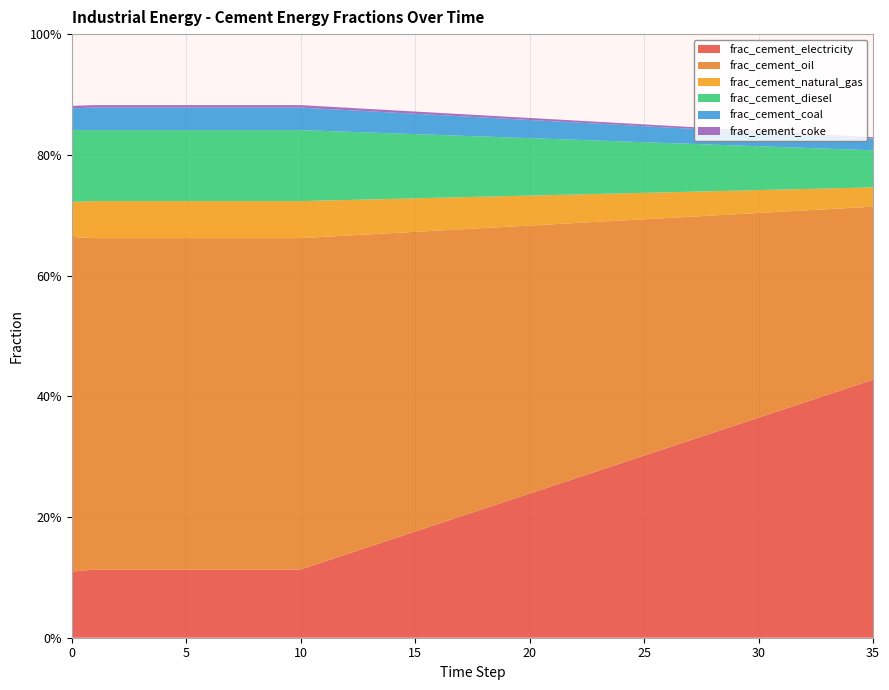

Reading right to left, list all the values displayed in this chart.

frac_cement_electricity: 0.4	0.4	0.4	0.4	0.4	0.4	0.4	0.3	0.3	0.3	0.3	0.3	0.3	0.3	0.3	0.2	0.2	0.2	0.2	0.2	0.2	0.2	0.2	0.1	0.1	0.1	0.1	0.1	0.1	0.1	0.1	0.1	0.1	0.1	0.1	0.1
frac_cement_oil: 0.3	0.3	0.3	0.3	0.3	0.3	0.3	0.4	0.4	0.4	0.4	0.4	0.4	0.4	0.4	0.4	0.5	0.5	0.5	0.5	0.5	0.5	0.5	0.5	0.5	0.5	0.5	0.5	0.5	0.5	0.5	0.5	0.5	0.5	0.5	0.6
frac_cement_natural_gas: 0.0	0.0	0.0	0.0	0.0	0.0	0.0	0.0	0.0	0.0	0.0	0.0	0.0	0.0	0.0	0.0	0.1	0.1	0.1	0.1	0.1	0.1	0.1	0.1	0.1	0.1	0.1	0.1	0.1	0.1	0.1	0.1	0.1	0.1	0.1	0.1
frac_cement_diesel: 0.1	0.1	0.1	0.1	0.1	0.1	0.1	0.1	0.1	0.1	0.1	0.1	0.1	0.1	0.1	0.1	0.1	0.1	0.1	0.1	0.1	0.1	0.1	0.1	0.1	0.1	0.1	0.1	0.1	0.1	0.1	0.1	0.1	0.1	0.1	0.1
frac_cement_coal: 0.0	0.0	0.0	0.0	0.0	0.0	0.0	0.0	0.0	0.0	0.0	0.0	0.0	0.0	0.0	0.0	0.0	0.0	0.0	0.0	0.0	0.0	0.0	0.0	0.0	0.0	0.0	0.0	0.0	0.0	0.0	0.0	0.0	0.0	0.0	0.0
frac_cement_coke: 0.0	0.0	0.0	0.0	0.0	0.0	0.0	0.0	0.0	0.0	0.0	0.0	0.0	0.0	0.0	0.0	0.0	0.0	0.0	0.0	0.0	0.0	0.0	0.0	0.0	0.0	0.0	0.0	0.0	0.0	0.0	0.0	0.0	0.0	0.0	0.0